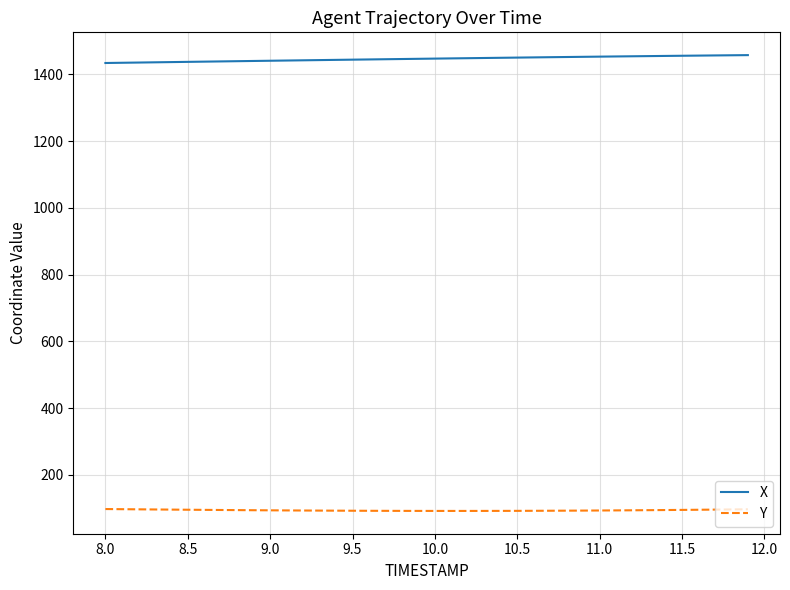

True or false: Y and X intersect in this chart.

False